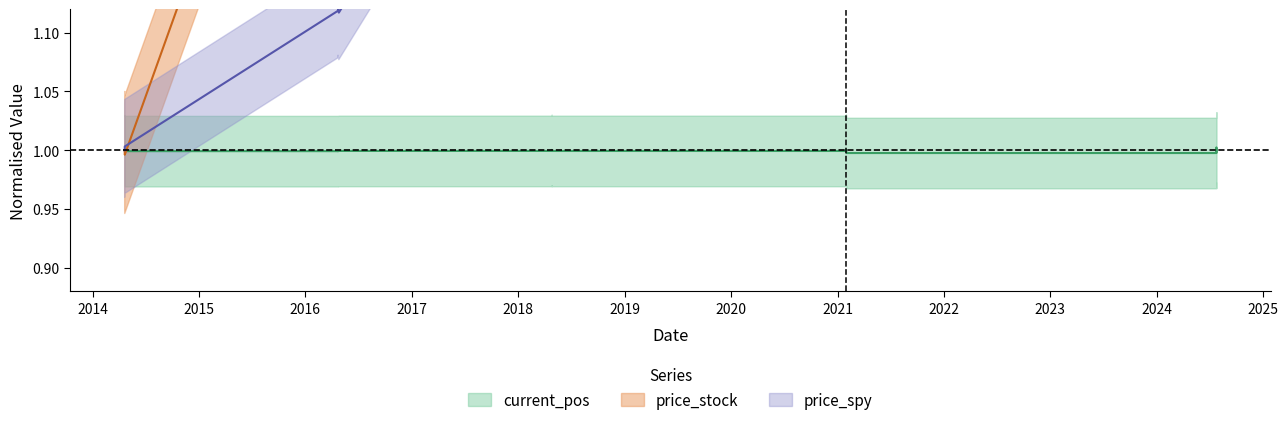

What is the label of the 8th point from the right?

2018-04-25 16:00:00